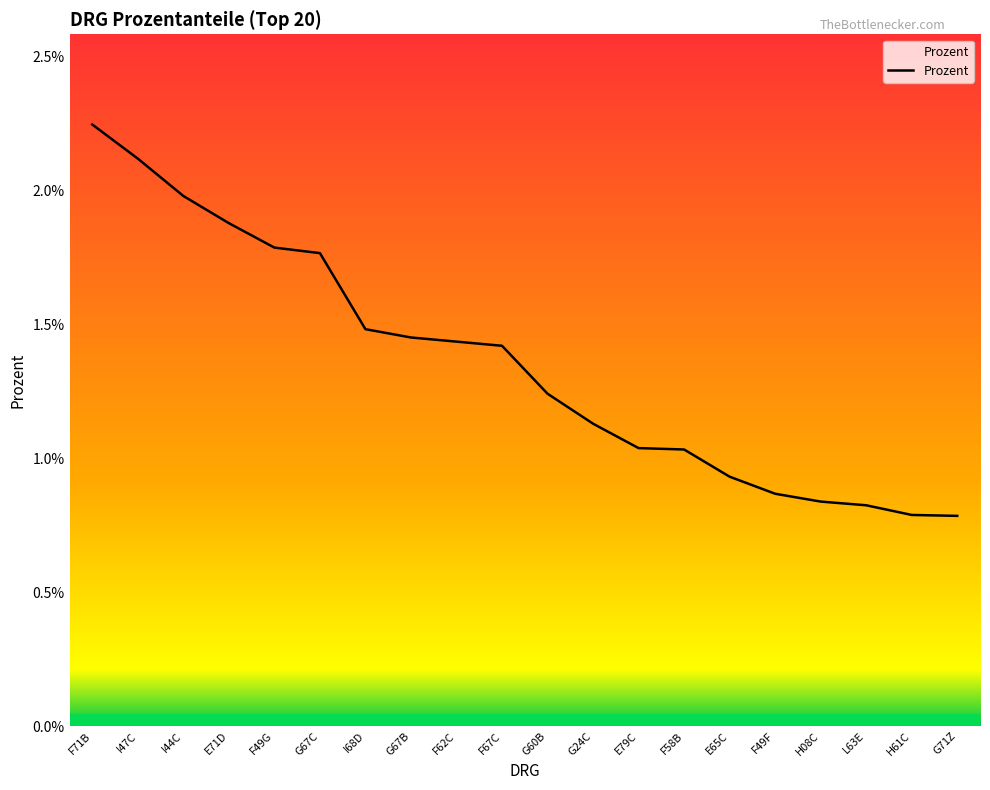

What is the label of the 14th point from the right?

I68D